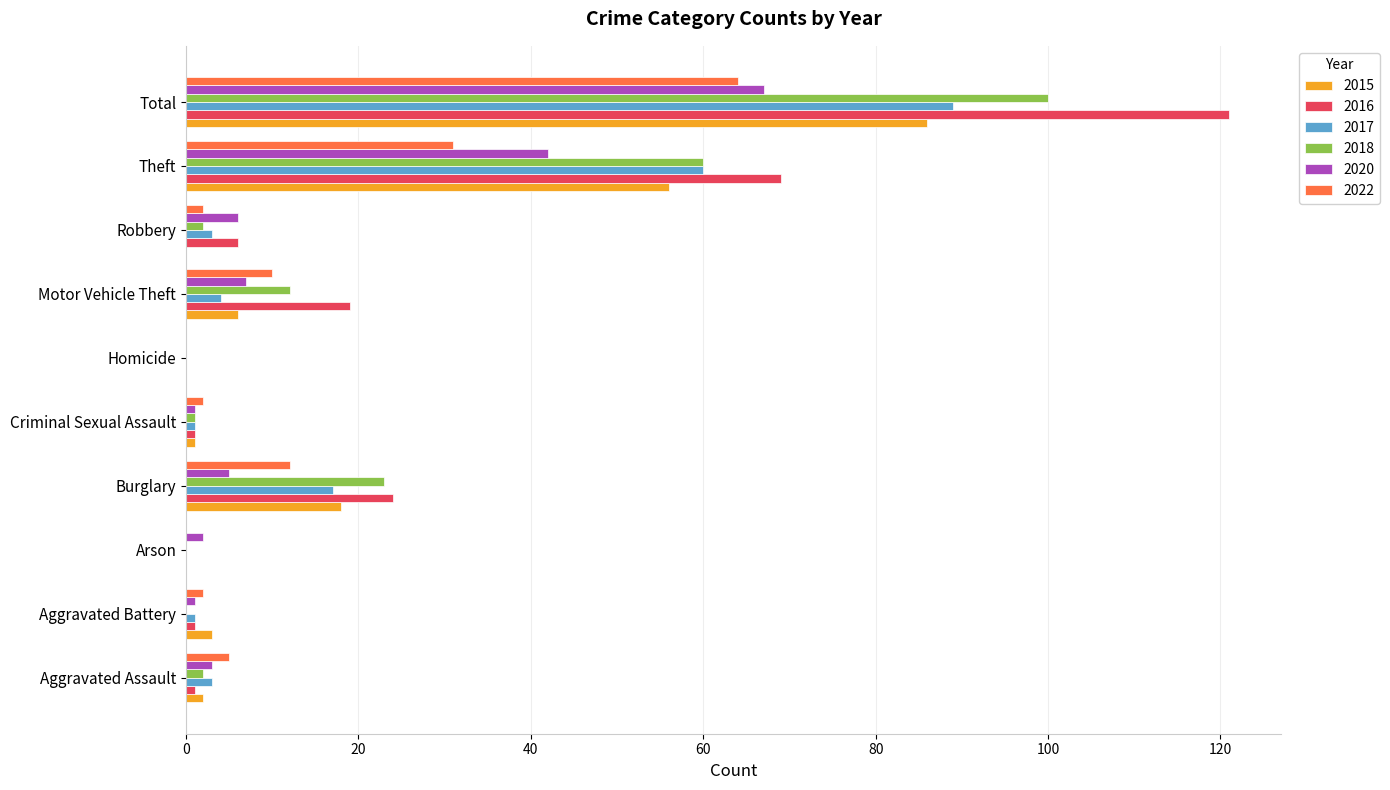

What is the total value across all series at Theft?

318